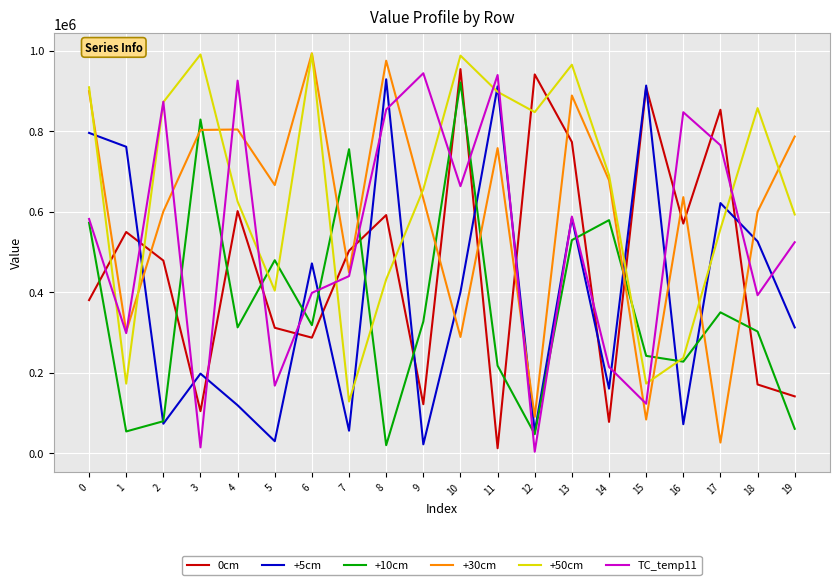

What is the sum of the +30cm values at 7 and 1?

750915